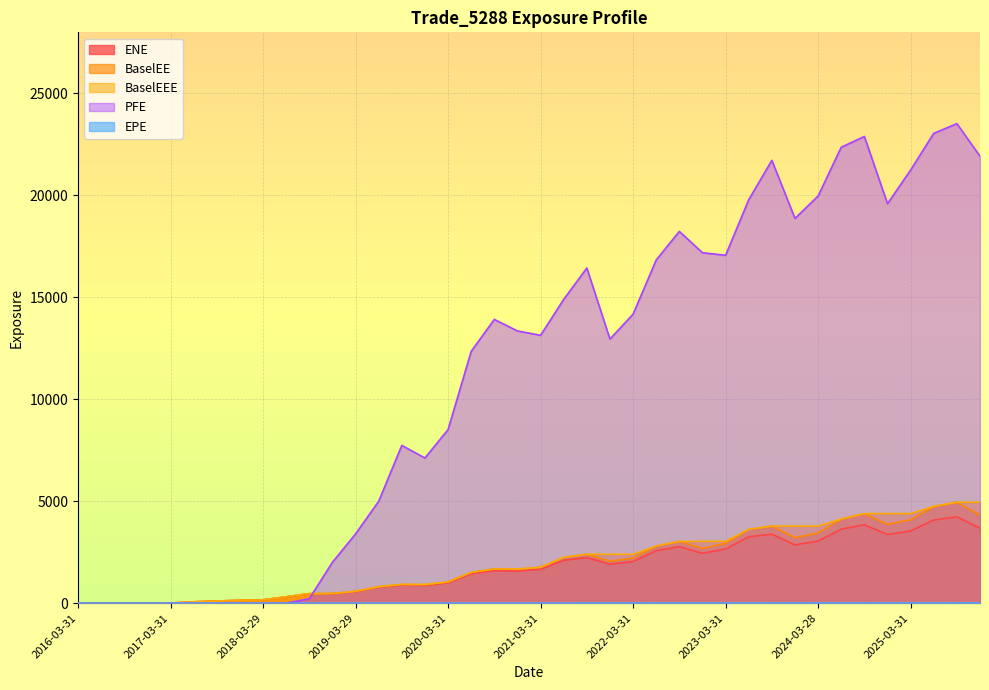

The value of EPE at 2017-03-31 is 0.6. True or false?

False